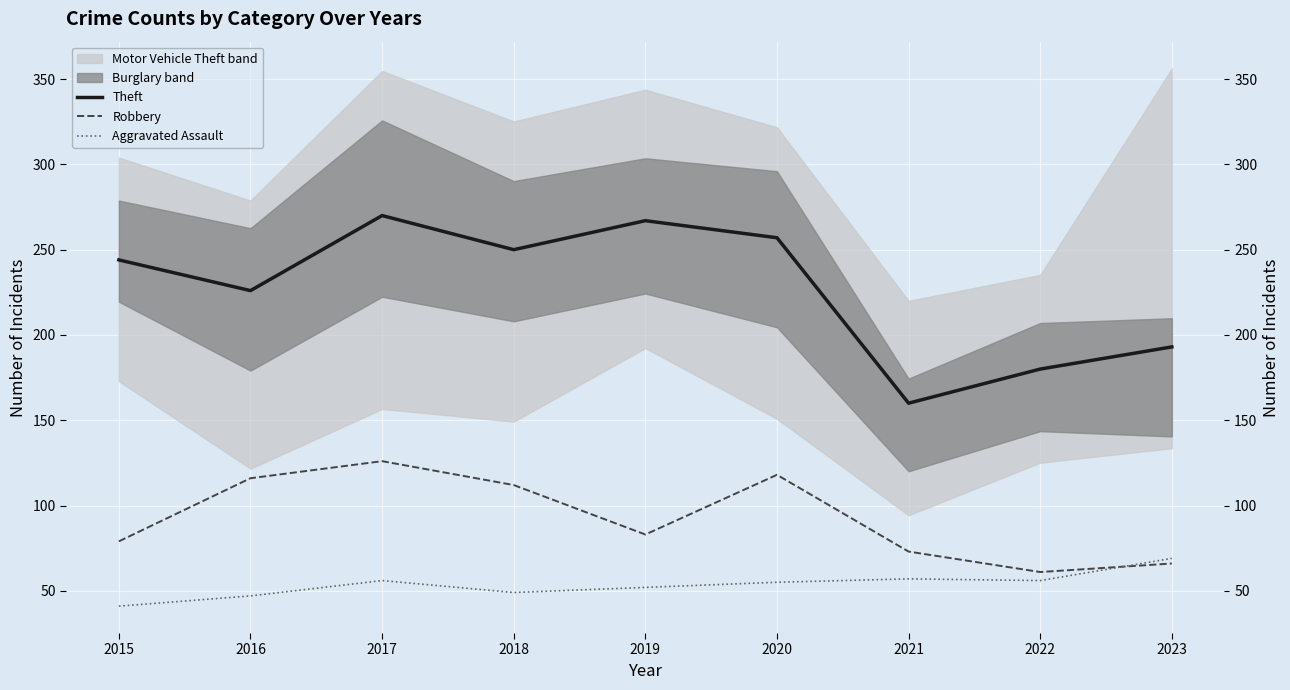

Which series changed the most between 2015 and 2018?

Robbery